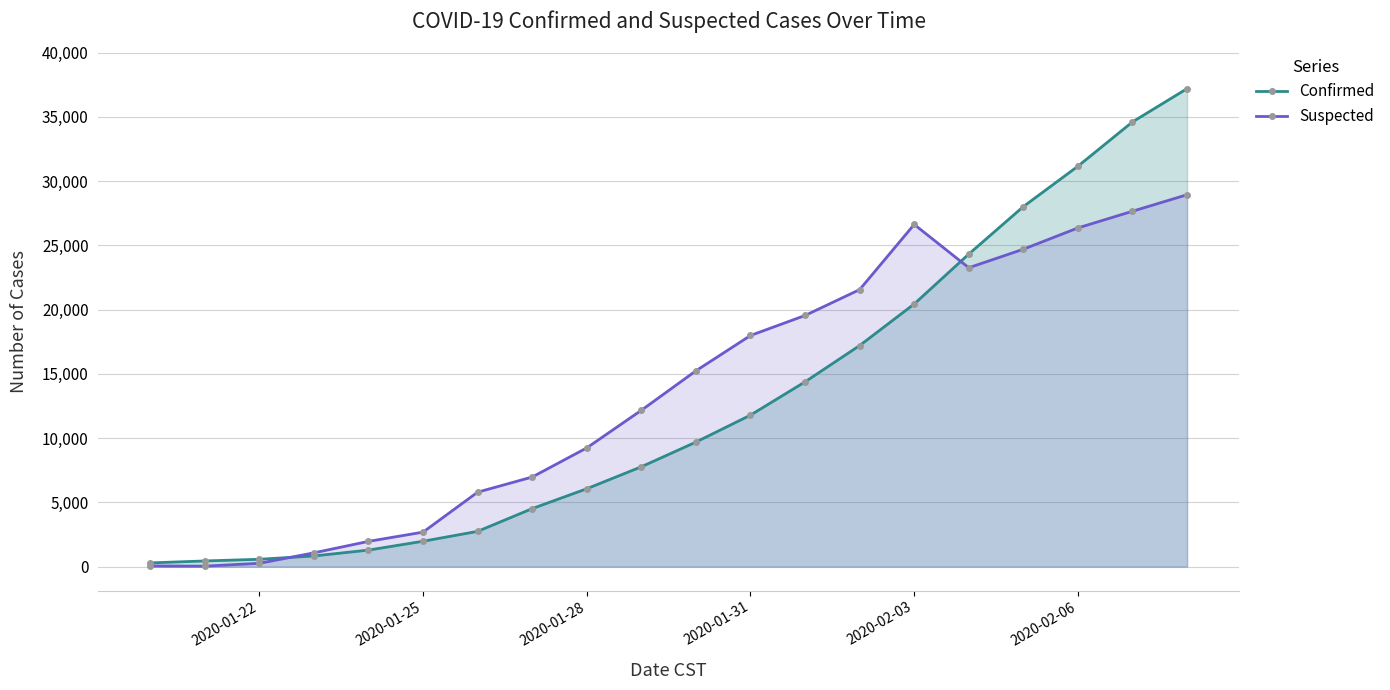

Rank the series by their maximum value, from lowest to highest.

Suspected, Confirmed